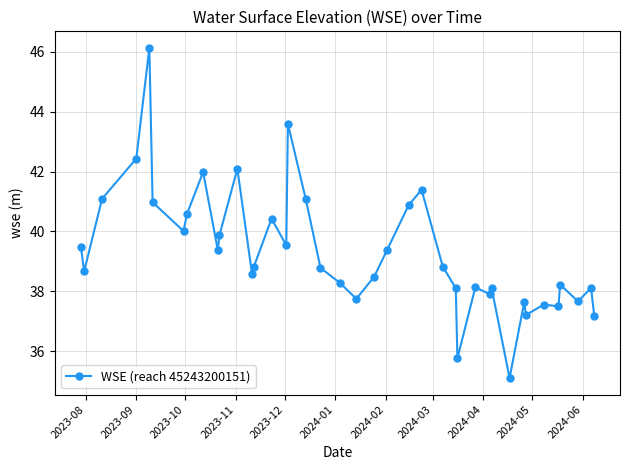

True or false: the data has more than 1 interior local peaks.

True